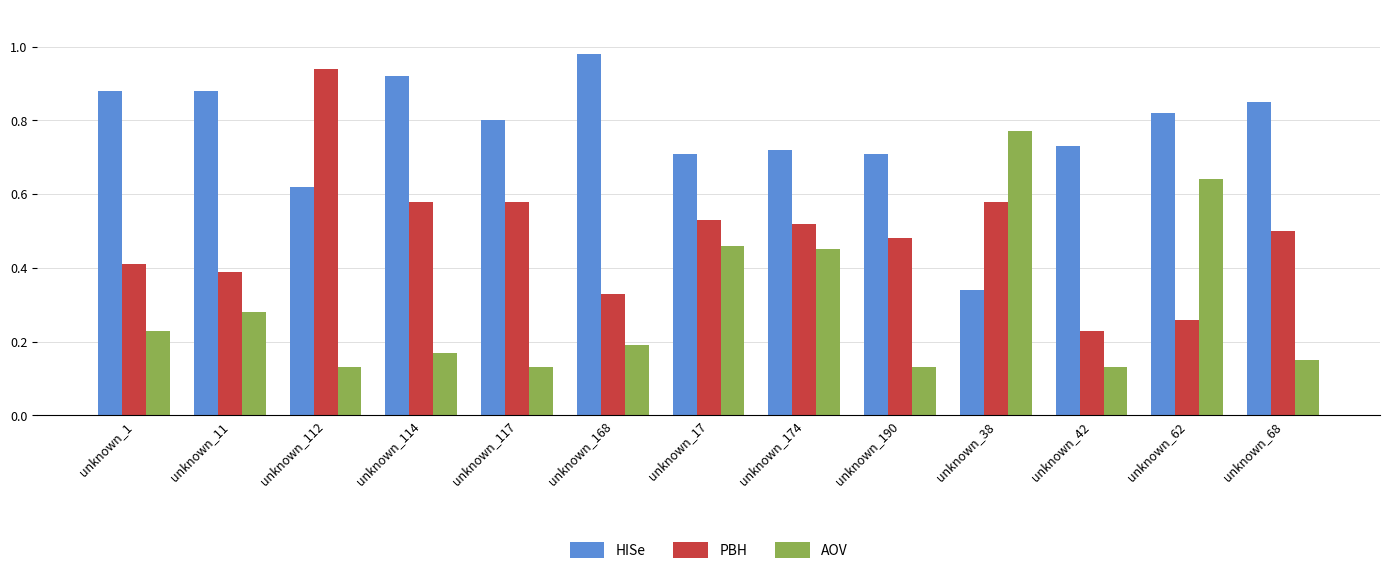

What is the difference between the highest and lowest values at unknown_38?

0.4